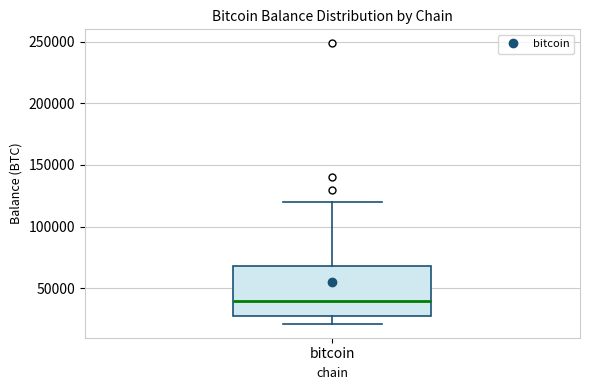

Transcribe this box plot: give where the median line is, the range the box spans, and where the two whiskers end, as read against the y-axis. The values are not printed on the chart, so give them approximately, as read against the axis.

median 40000, box 25000 to 70000, whiskers 20000 to 120000